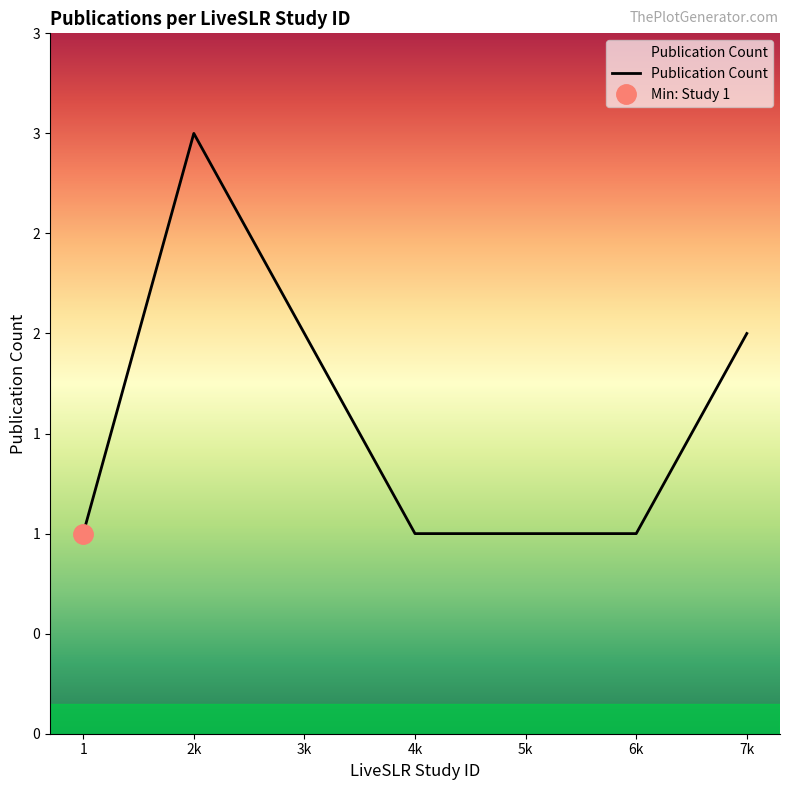

Read the value at 5k.

1